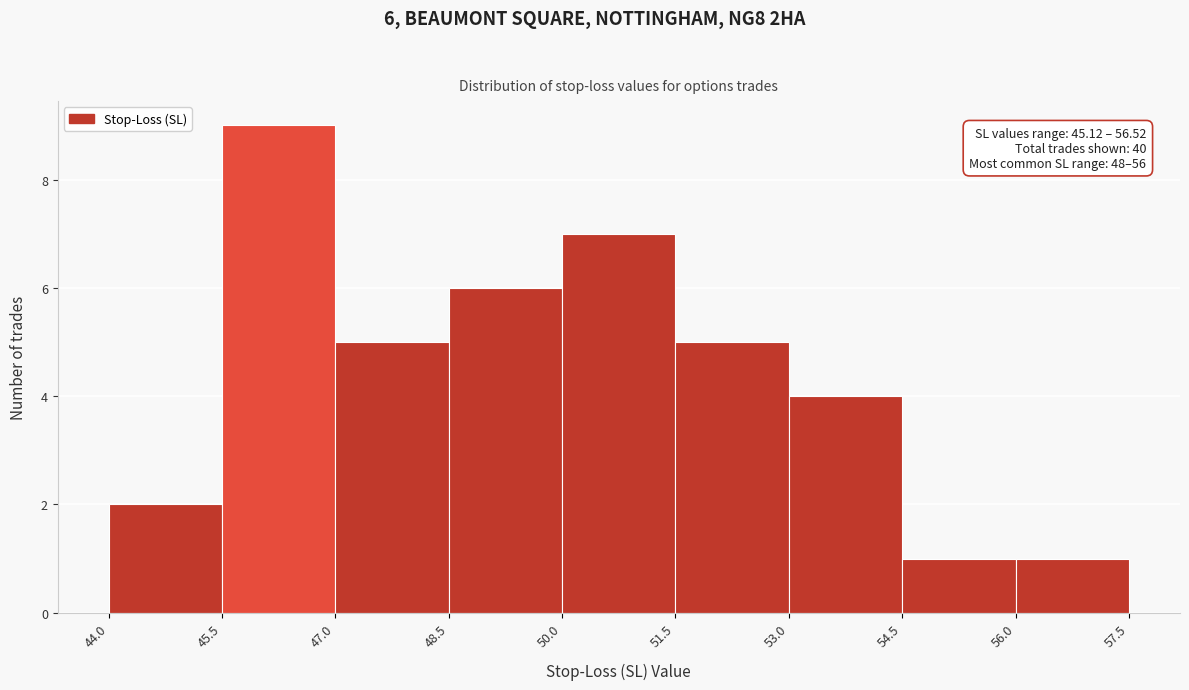

Which range on the x-axis has the tallest bar?

45.5 to 47.0